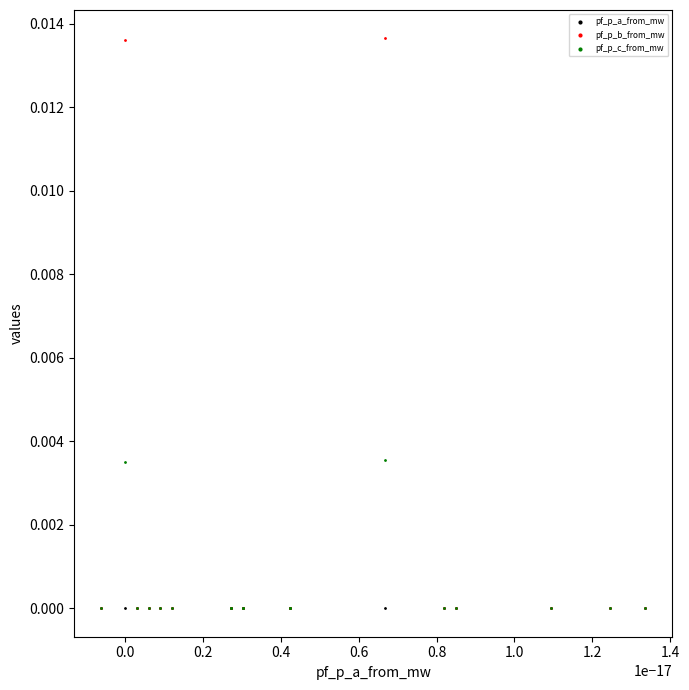

What are all the series names shown in the legend?

pf_p_a_from_mw, pf_p_b_from_mw, pf_p_c_from_mw